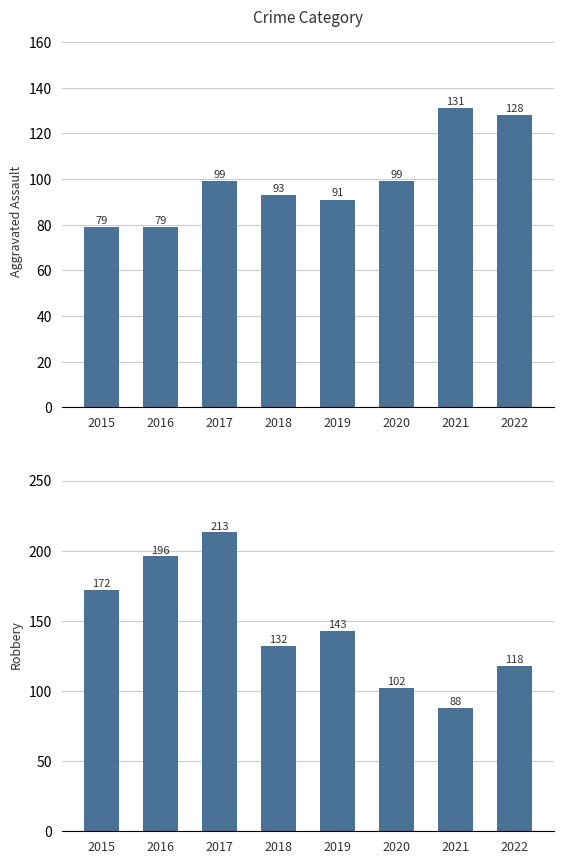

Is it true that Aggravated Assault equals 79 at 2016?

True